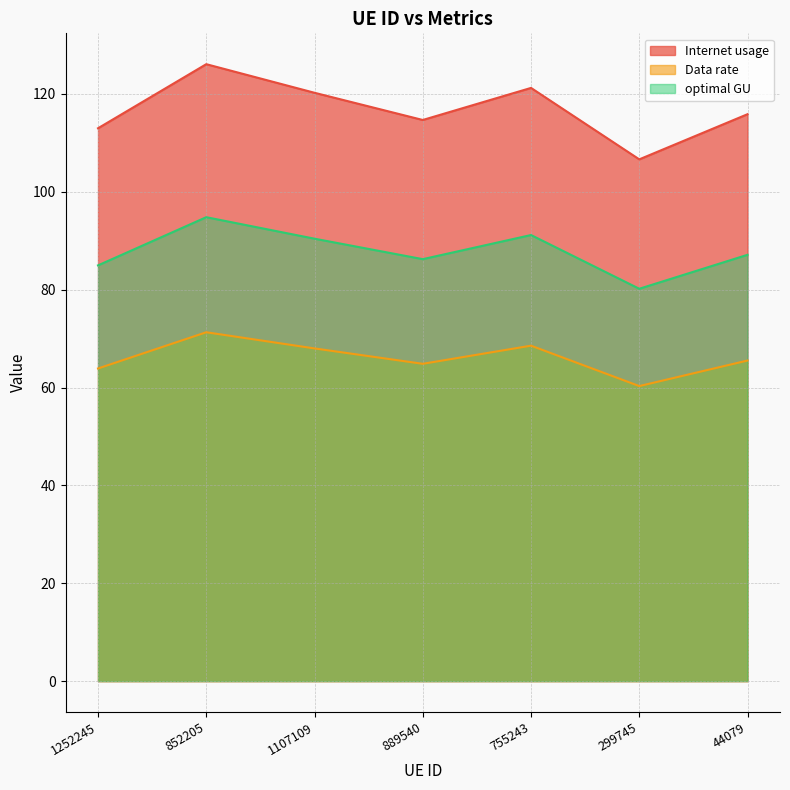

Reading left to right, transcribe all the data shown in this chart.

Internet usage: 113.0	126.1	120.2	114.7	121.2	106.6	115.9
Data rate: 63.9	71.3	68.0	64.9	68.6	60.3	65.5
optimal GU: 85.0	94.8	90.4	86.2	91.2	80.2	87.1